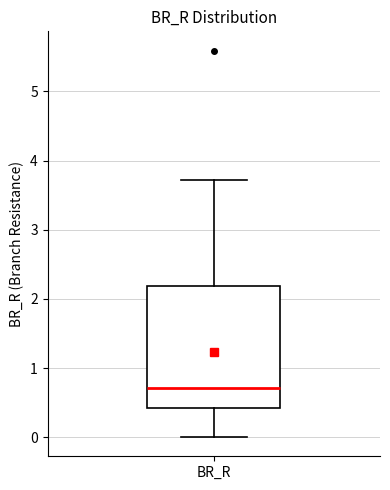

Where does the median line of the box for BR_R sit on the y-axis? The values are not printed on the chart, so give them approximately, as read against the axis.

0.7